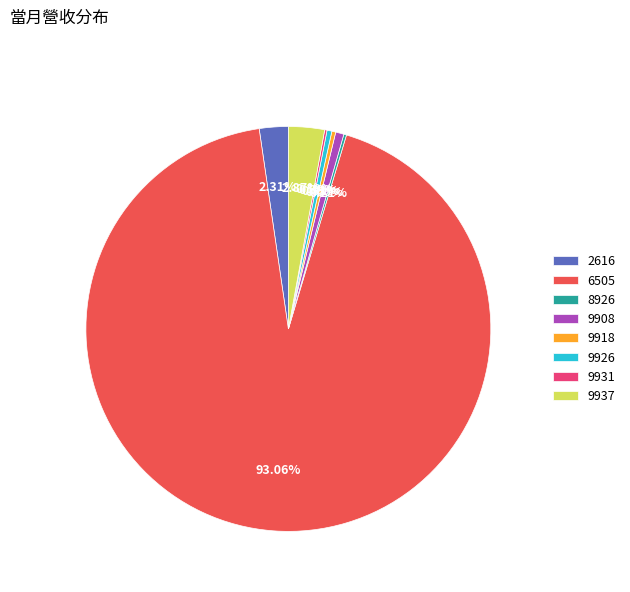

Does 6505 represent more than half of the total?

Yes